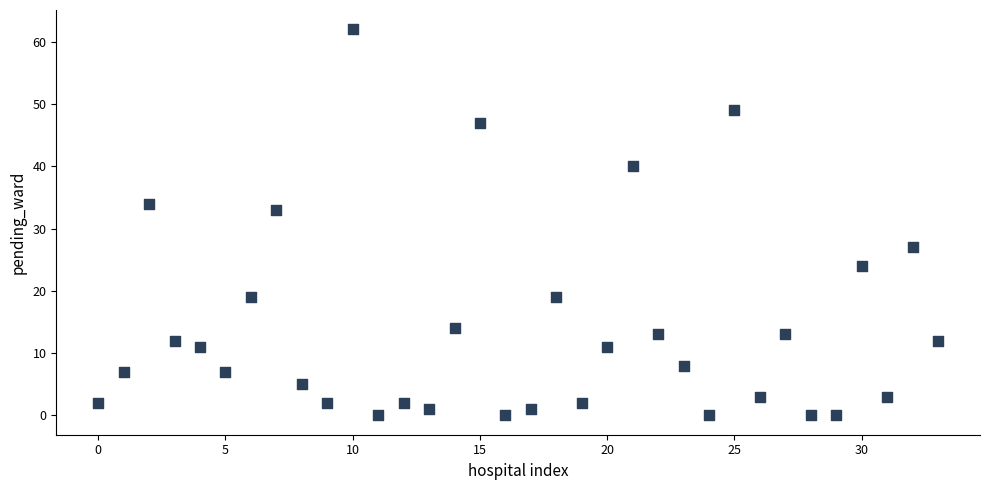

What Y value in the scatter plot is closest to 31?

33